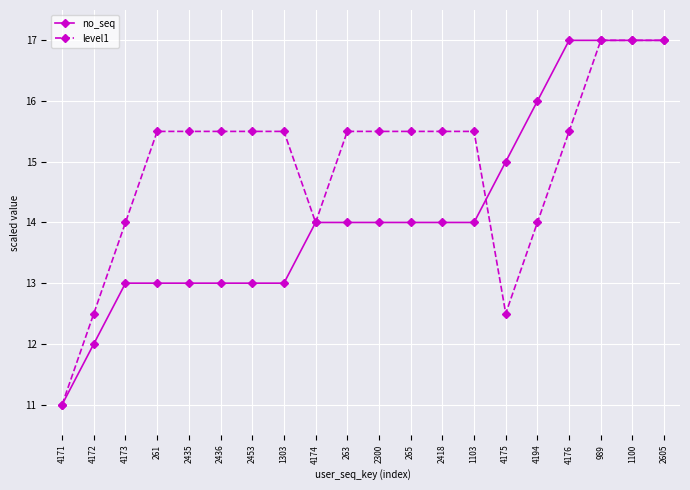

What is the difference between the maximum and minimum values in the no_seq series?

6.0